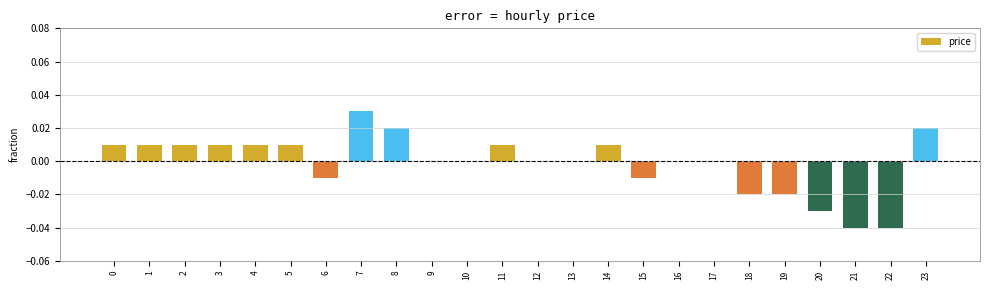

Between 21 and 3, which is larger?

3